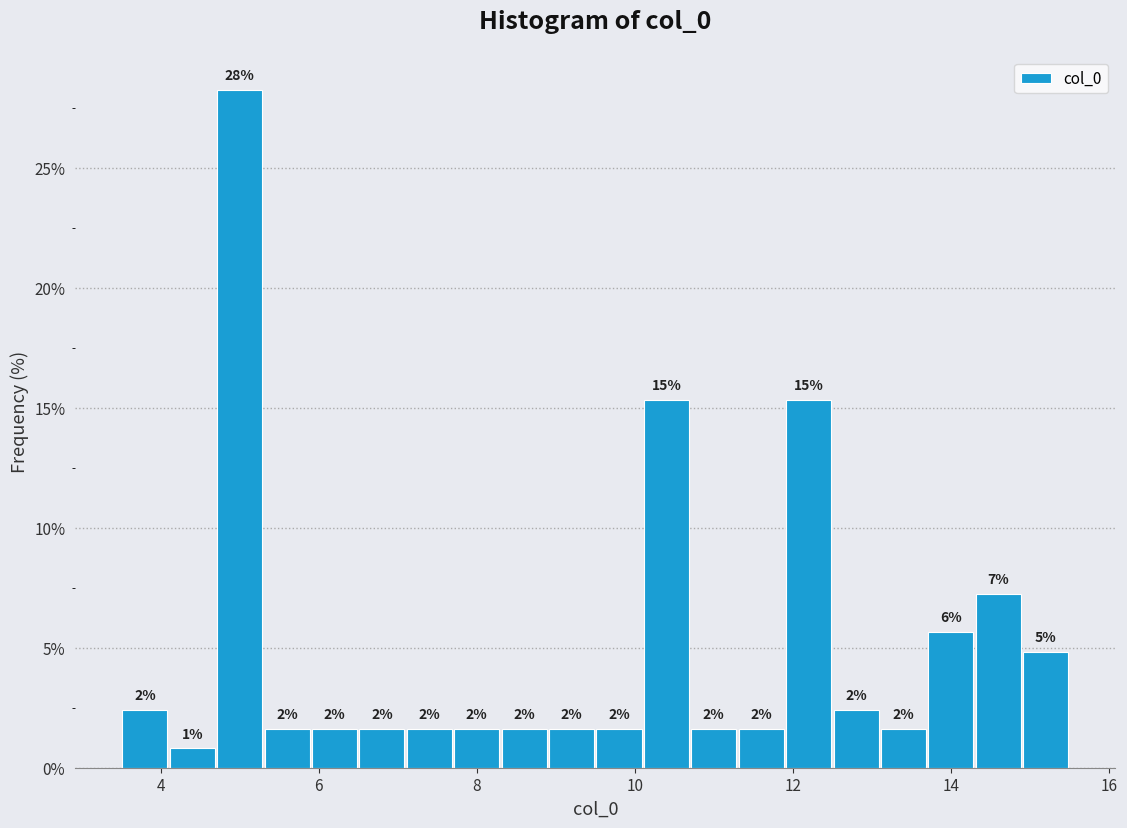

Read against the x-axis, roughly where is the centre of the tallest bar?

5.0